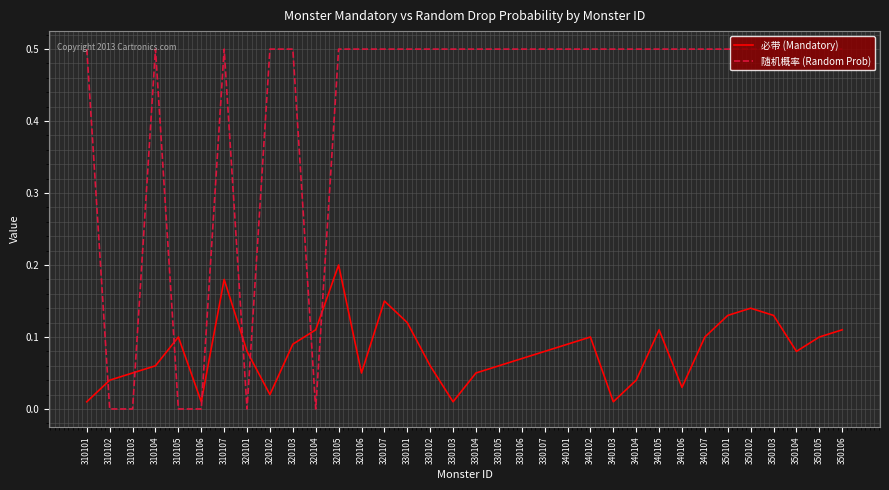

What are all the series names shown in the legend?

必带 (Mandatory), 随机概率 (Random Prob)